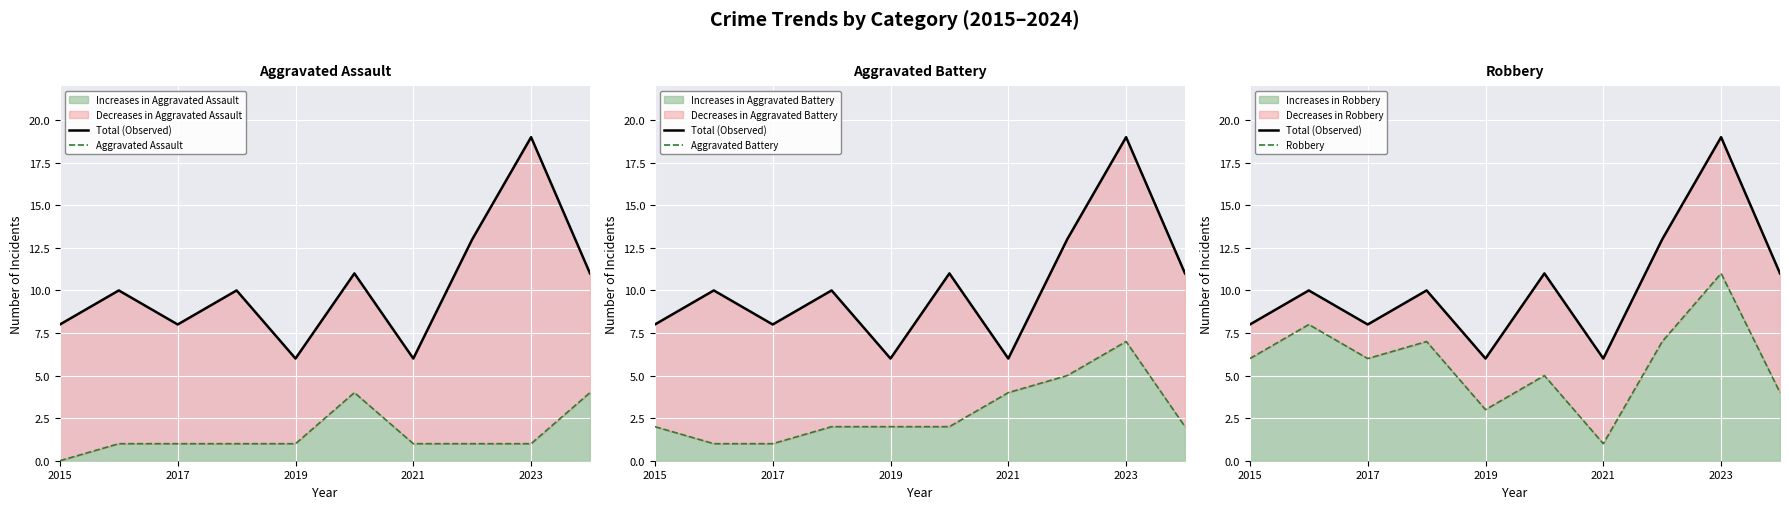

What is the maximum value for Increases in Robbery?

11